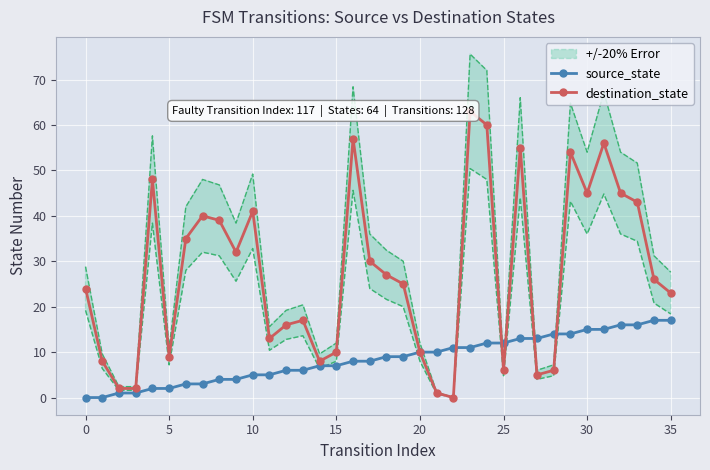

How many categories are shown in the chart?

36